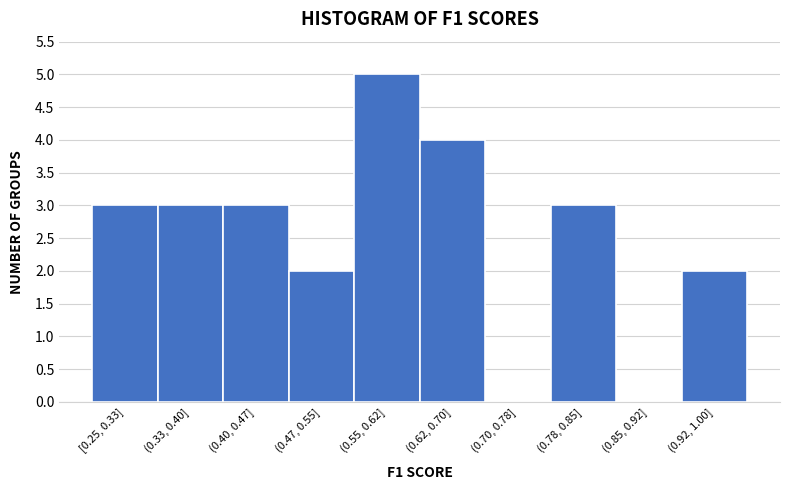

Reading right to left, transcribe all the data shown in this chart.

(0.92, 1.00]=2	(0.85, 0.92]=0	(0.78, 0.85]=3	(0.70, 0.78]=0	(0.62, 0.70]=4	(0.55, 0.62]=5	(0.47, 0.55]=2	(0.40, 0.47]=3	(0.33, 0.40]=3	[0.25, 0.33]=3